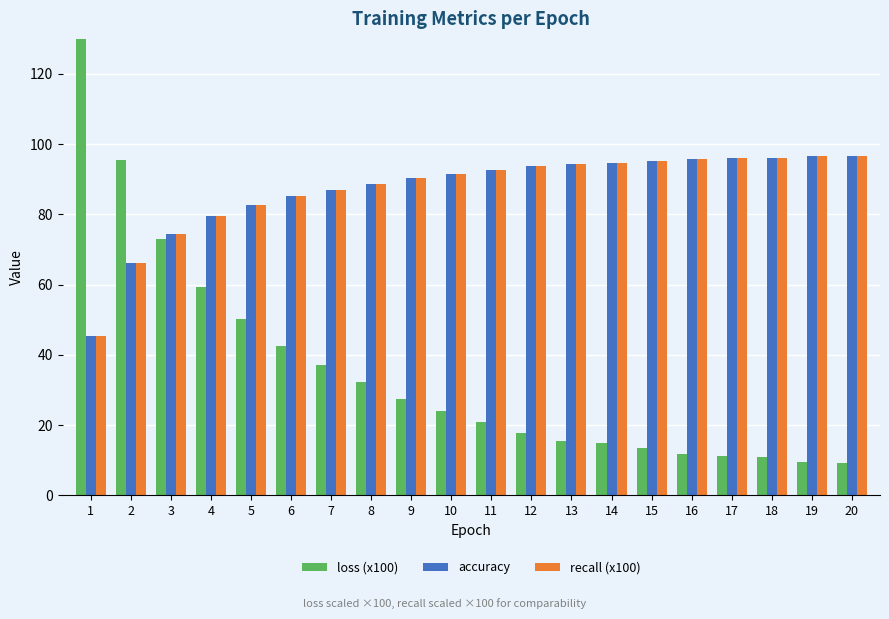

What is the difference between the second highest and second lowest values in the accuracy series?

30.3